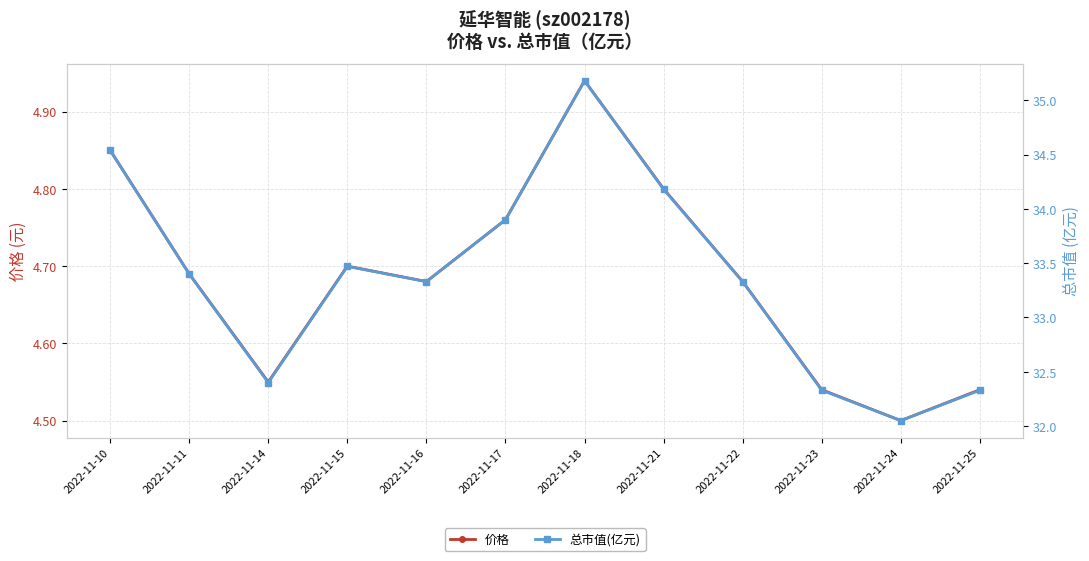

True or false: 价格 and 总市值(亿元) intersect in this chart.

False